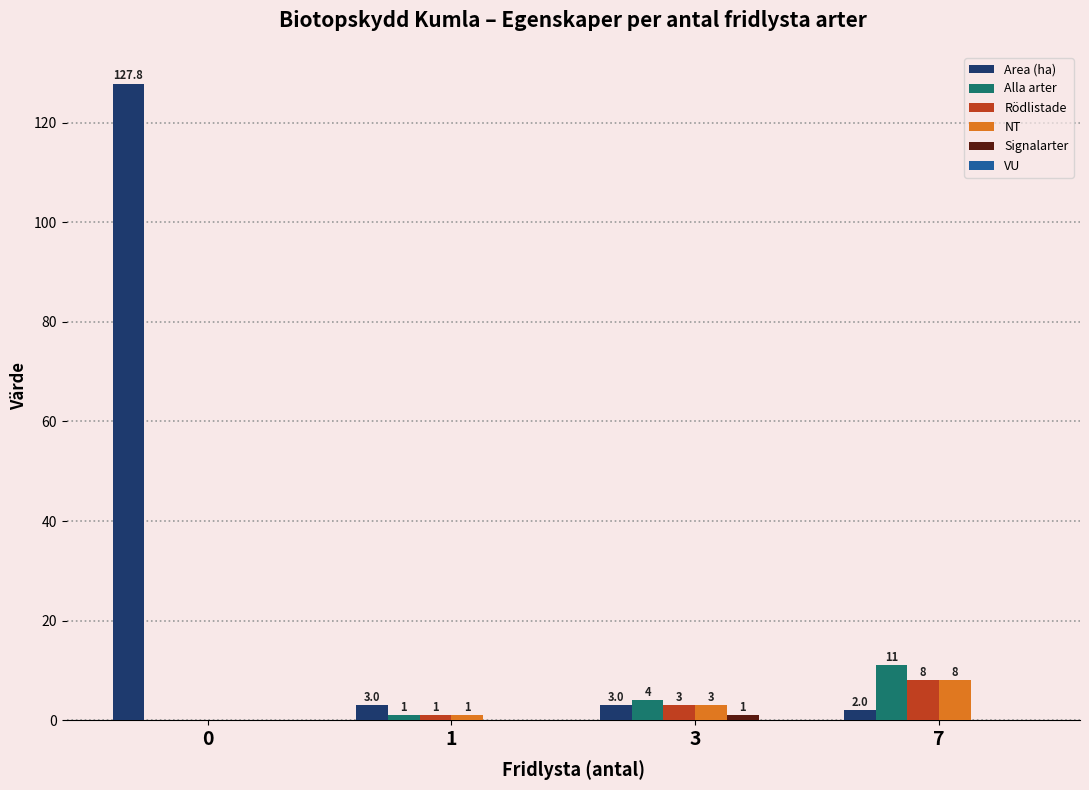

Which series has the largest total across all categories?

Area (ha)